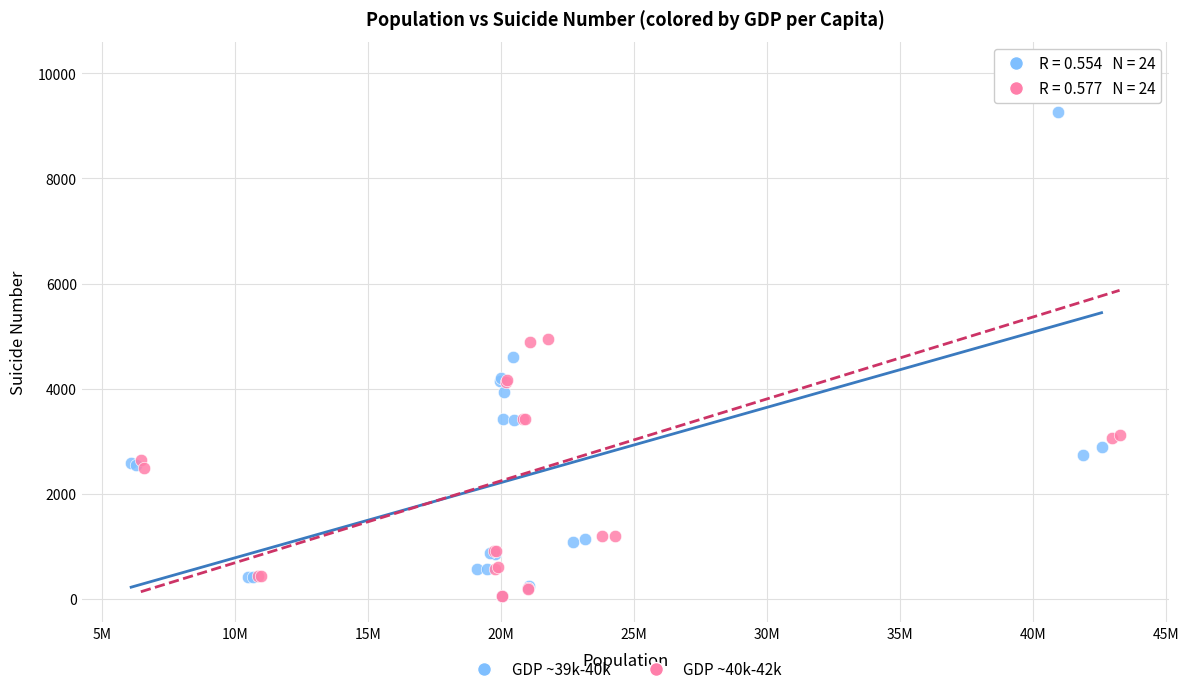

Which series has the widest spread of Y values?

GDP ~40k-42k